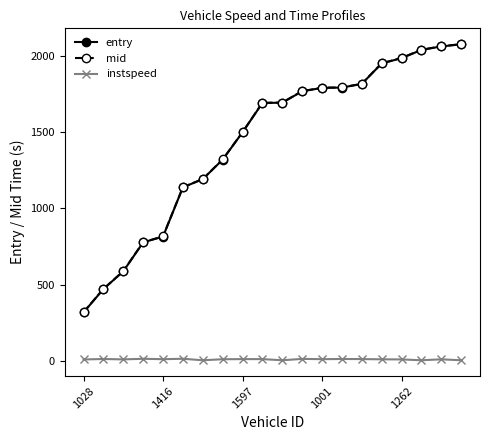

What is the lowest value of the entry series?

318.6